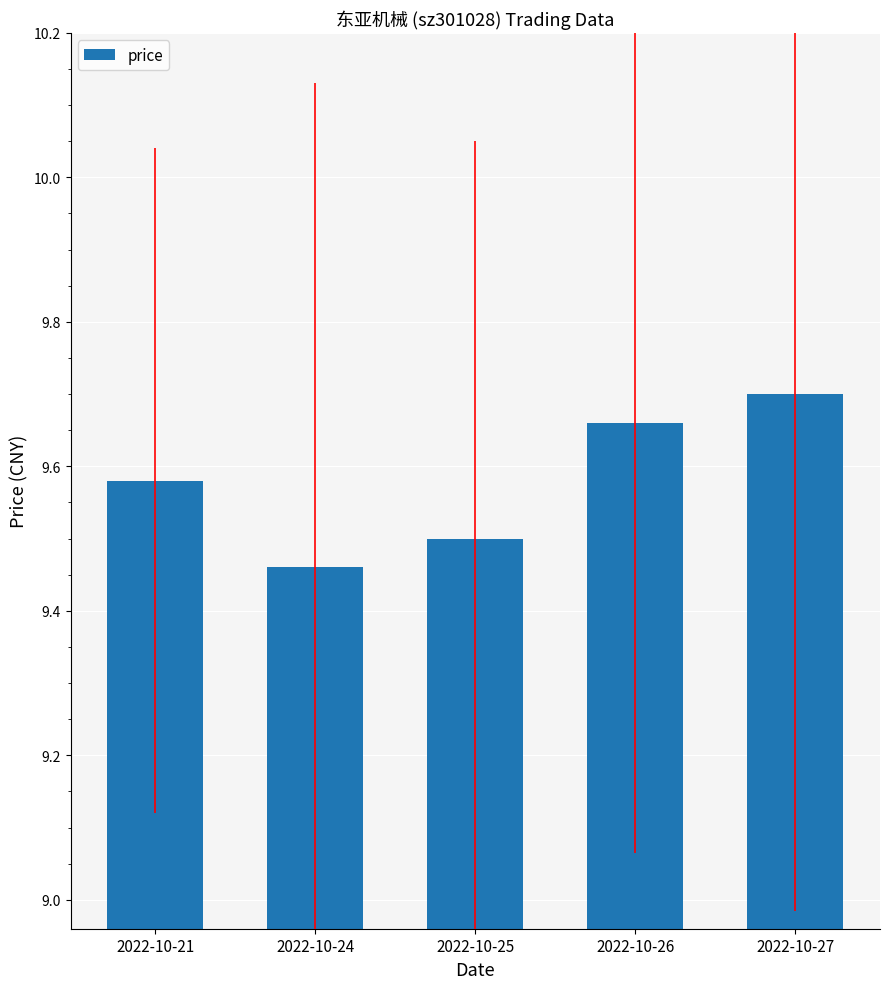

What is the difference between the values at 2022-10-21 and 2022-10-27?

0.1